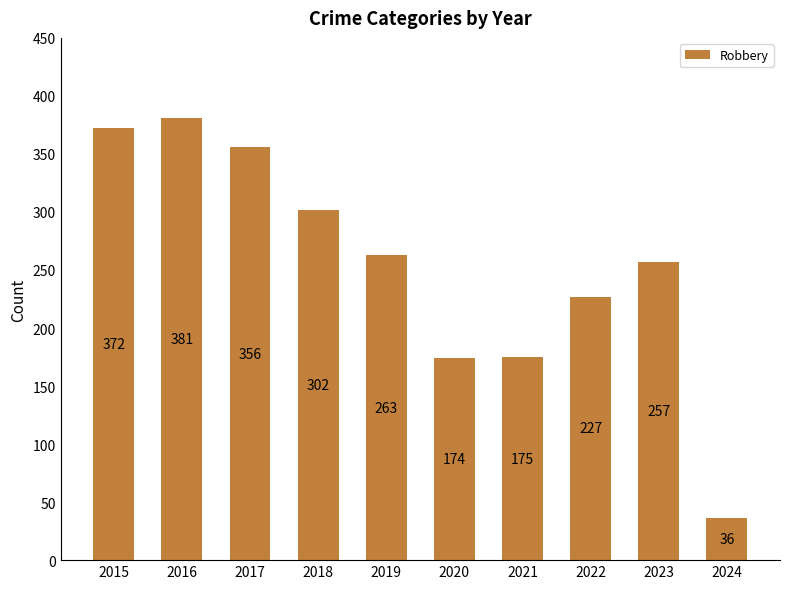

What is the greatest value displayed?

381